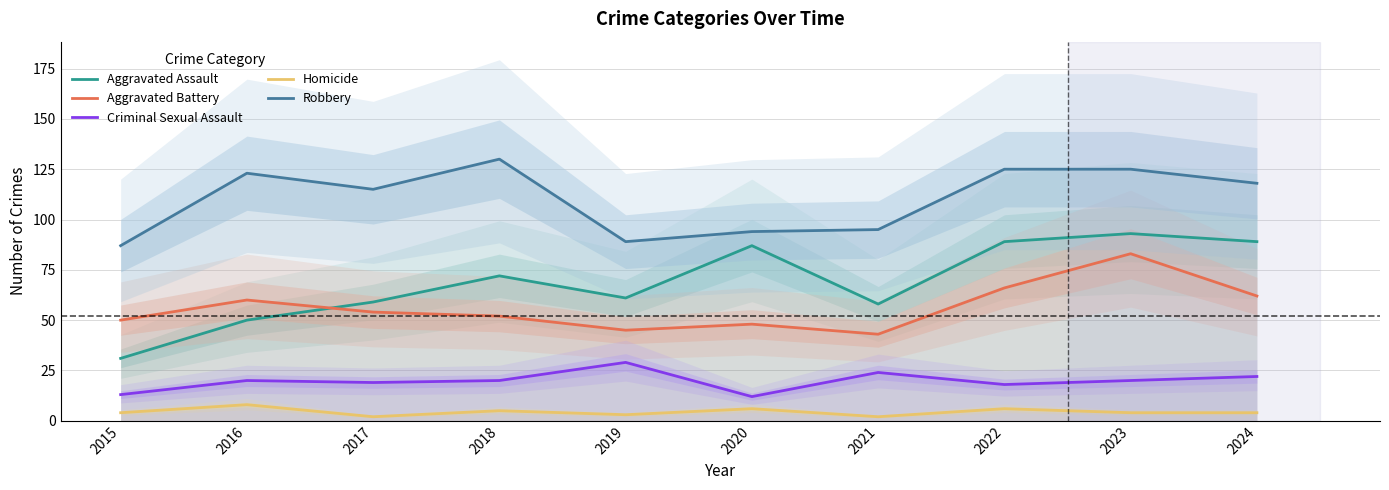

What is the sum of all Aggravated Assault values?

689